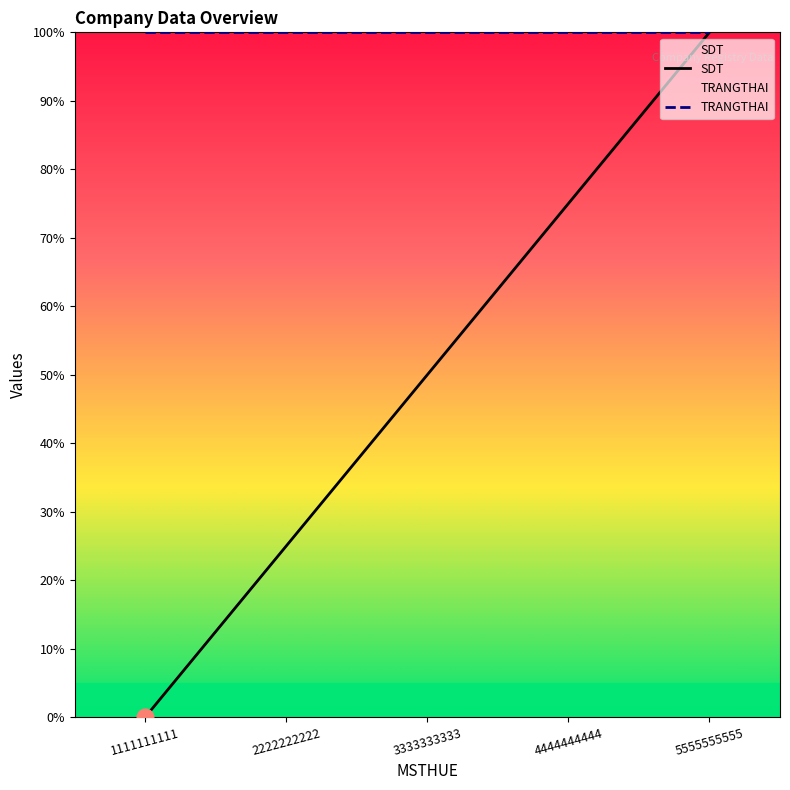

True or false: TRANGTHAI has a value of 100 at 4444444444.

True